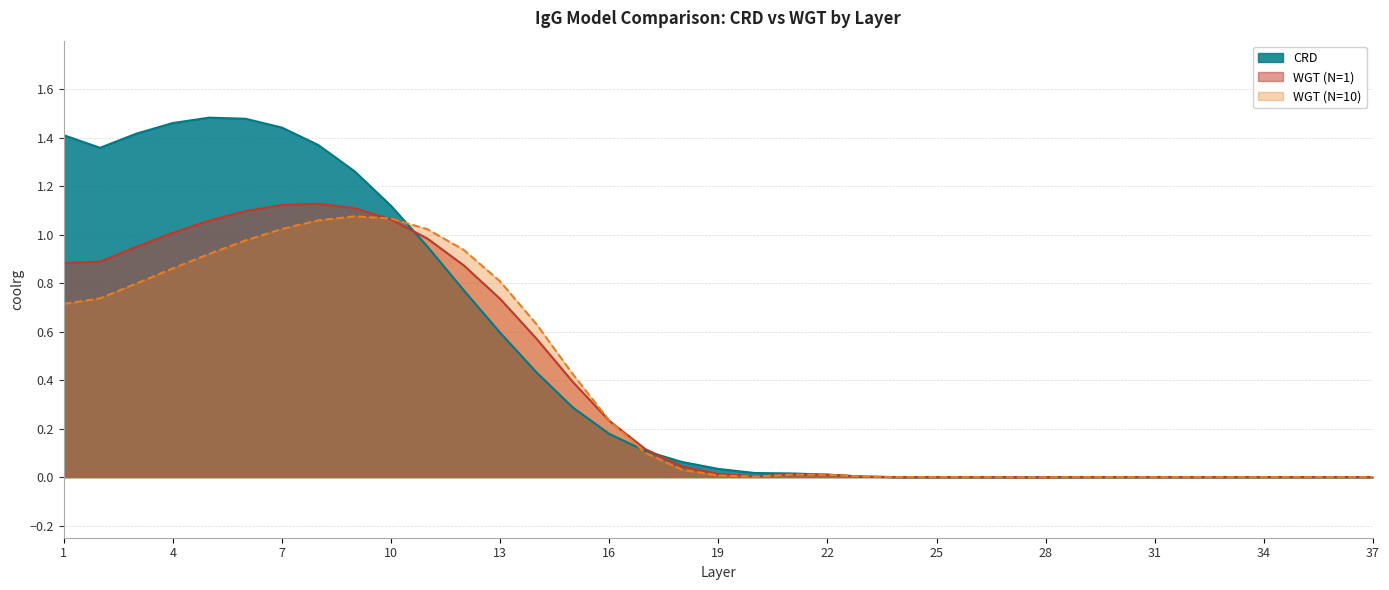

How many series are shown in this chart?

3